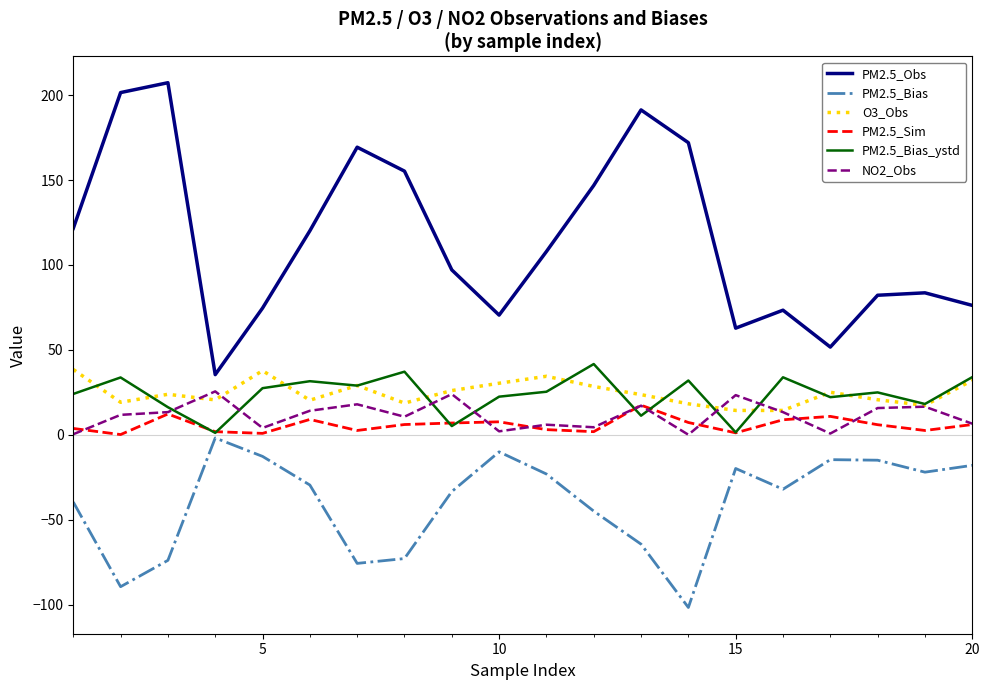

What is the difference between the maximum and minimum values in the O3_Obs series?

24.1